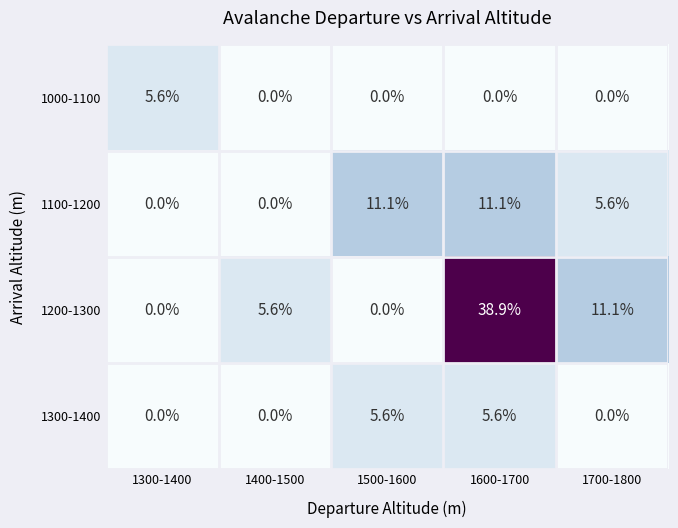

The value of 1300-1400 at 1400-1500 is 2.7. True or false?

False